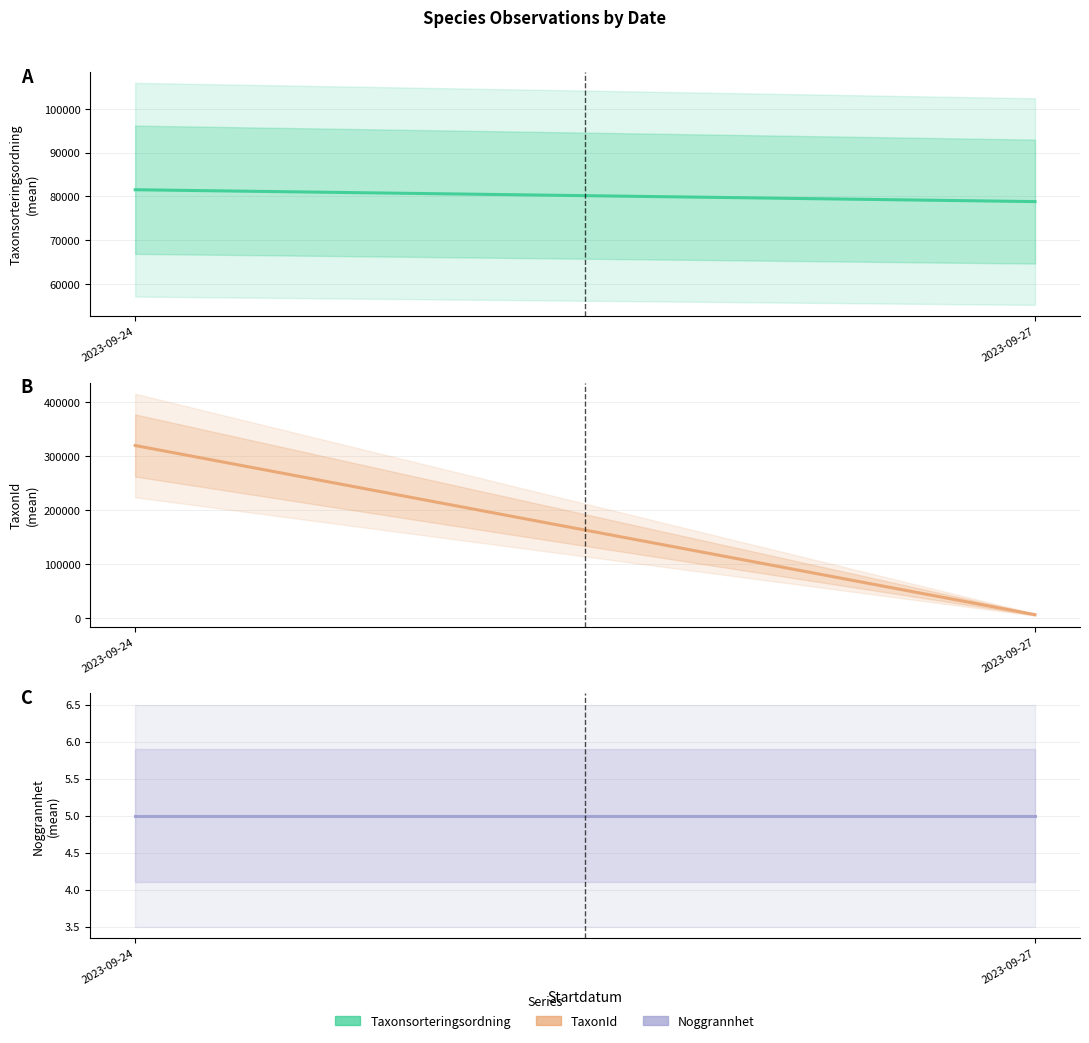

Which category has the lowest value in the Noggrannhet series?

2023-09-24